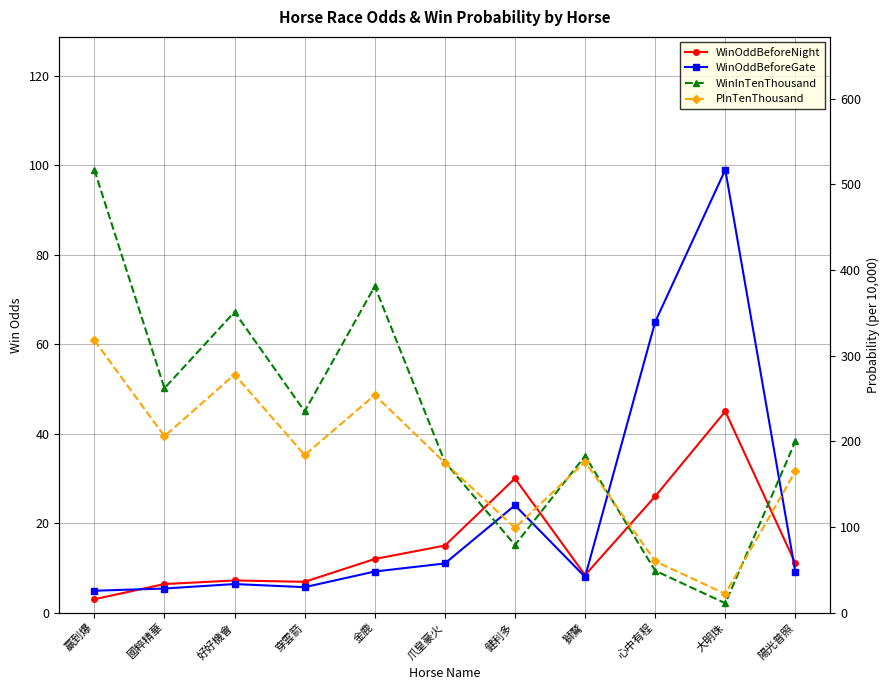

How many intersections are there between PInTenThousand and WinInTenThousand?

4